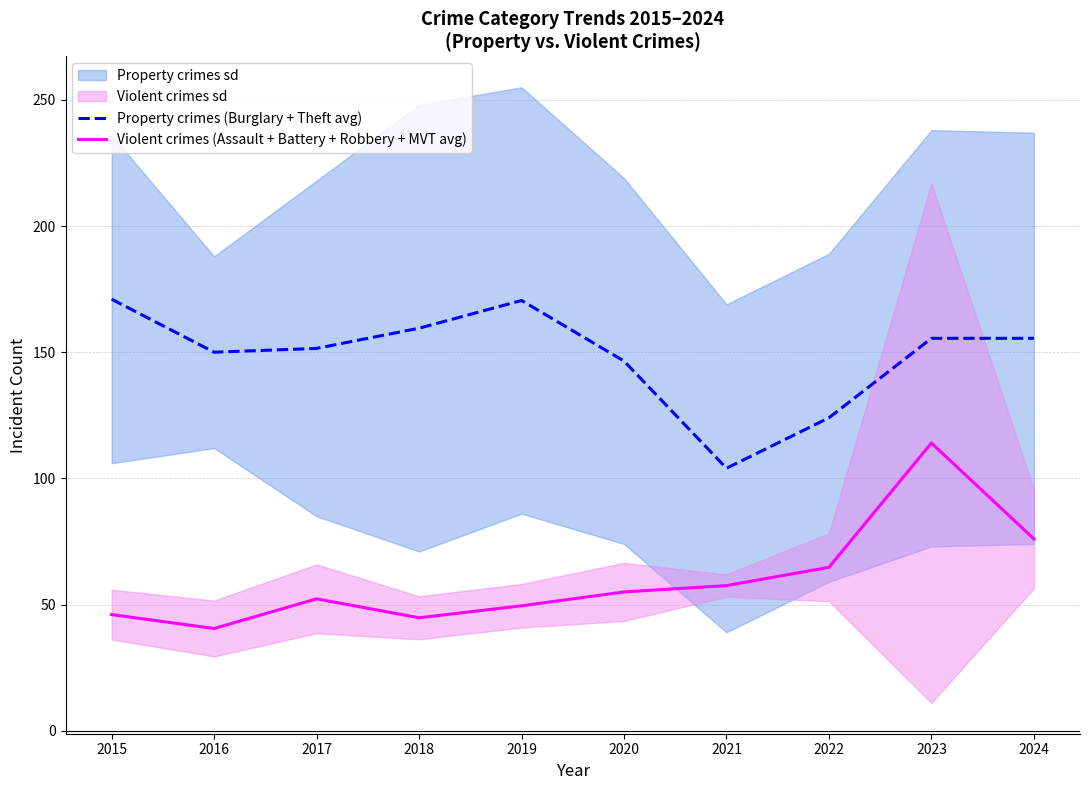

What is the lowest value of the Property crimes (Burglary + Theft avg) series?

104.0